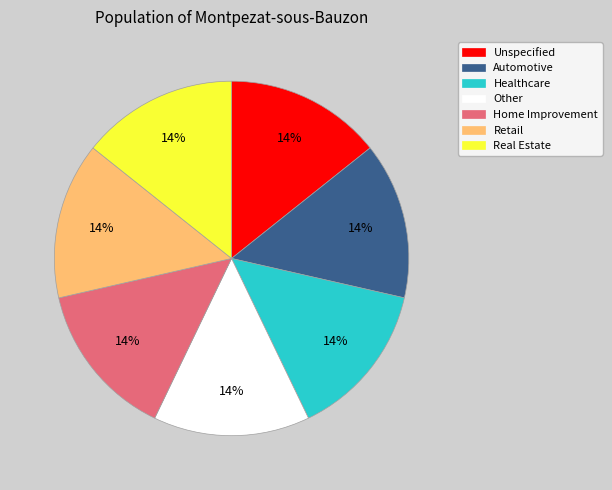

To the nearest percent, what percentage of the pie is Retail?

14%